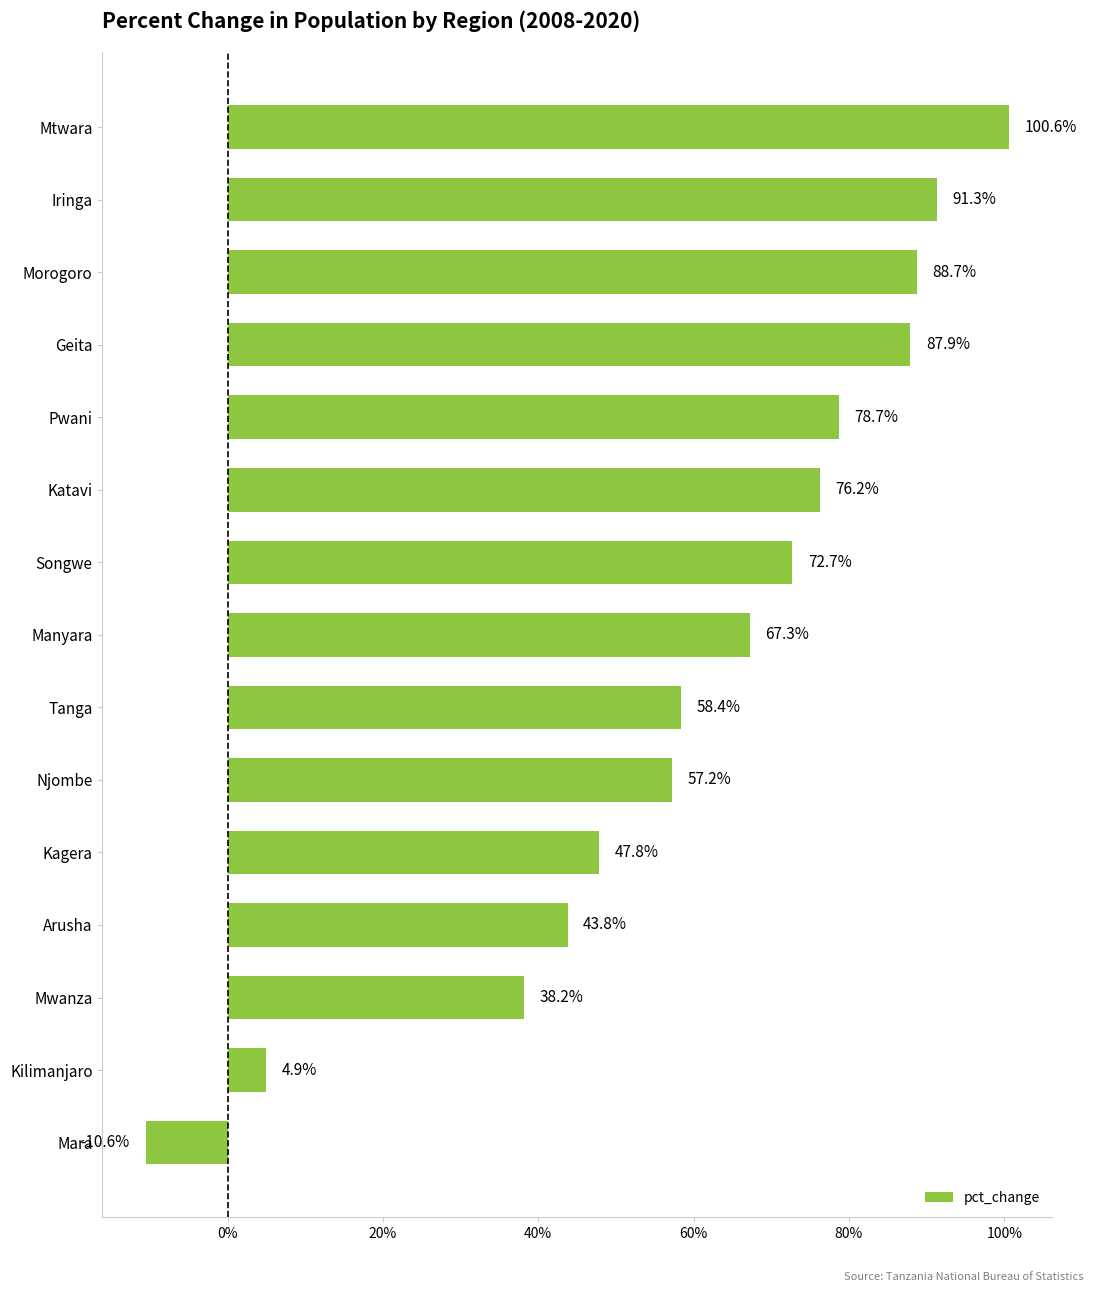

Reading top to bottom, list all the values displayed in this chart.

Mtwara=100.6	Iringa=91.3	Morogoro=88.7	Geita=87.9	Pwani=78.7	Katavi=76.2	Songwe=72.7	Manyara=67.3	Tanga=58.4	Njombe=57.2	Kagera=47.8	Arusha=43.8	Mwanza=38.2	Kilimanjaro=4.9	Mara=-10.6